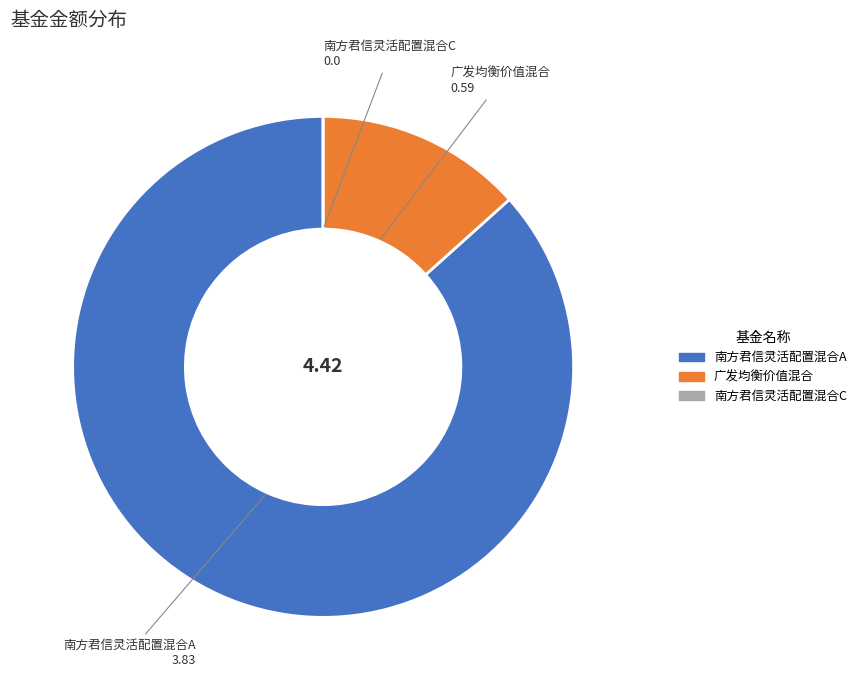

What is the ratio of the value at 广发均衡价值混合 to the value at 南方君信灵活配置混合A?

0.2